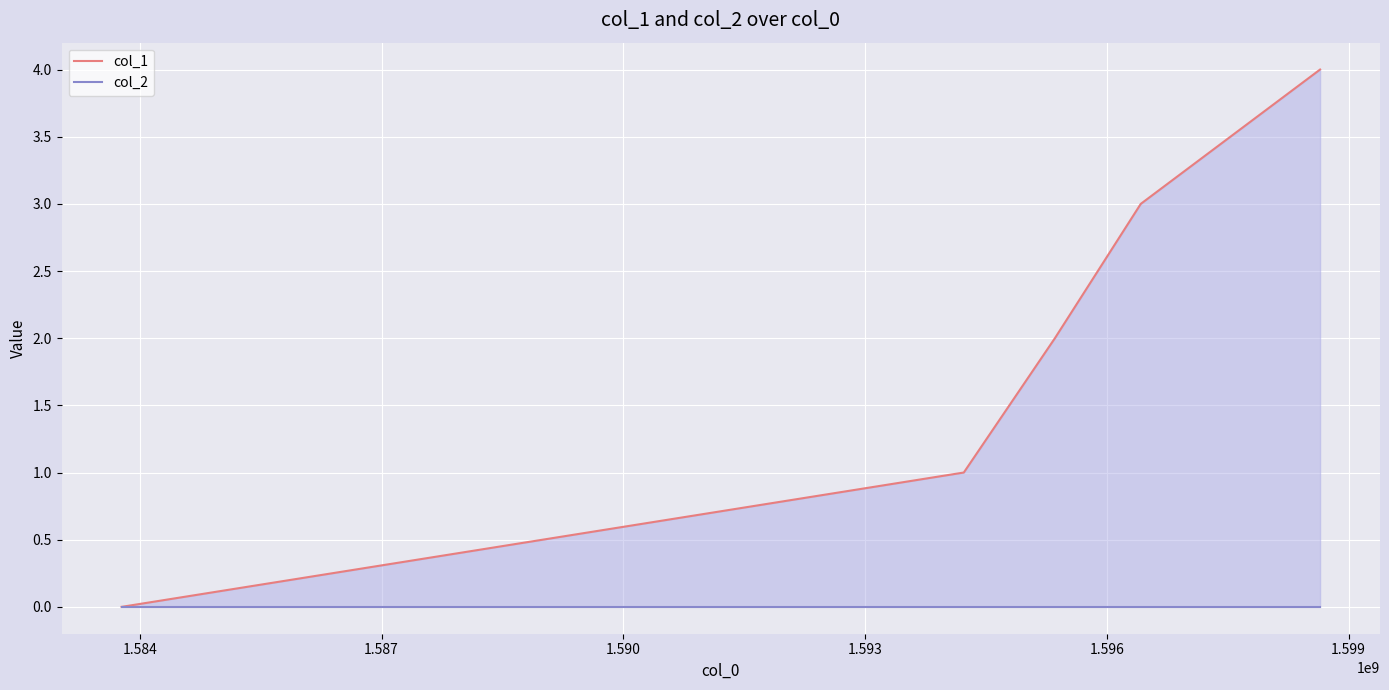

True or false: col_2 has more than 2 points higher than both neighbors.

False